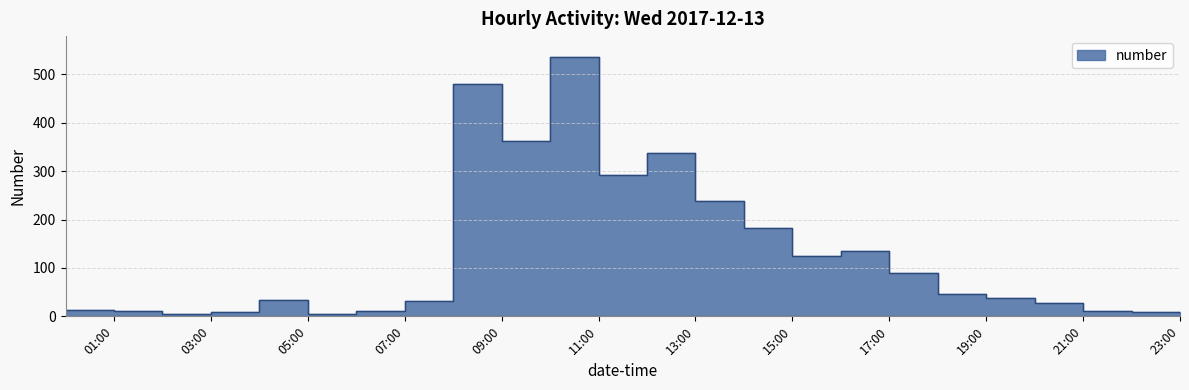

Which category has the lowest value across all series?

2017-12-13 02:00